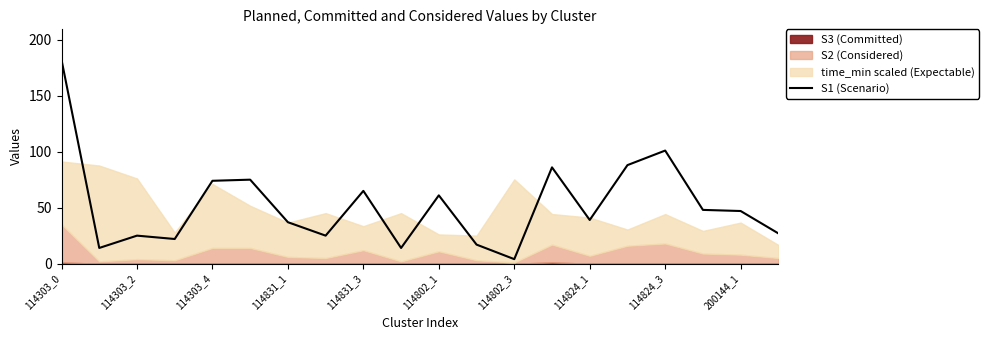

The value of S1 (Scenario) at 114824_3 is 67. True or false?

False